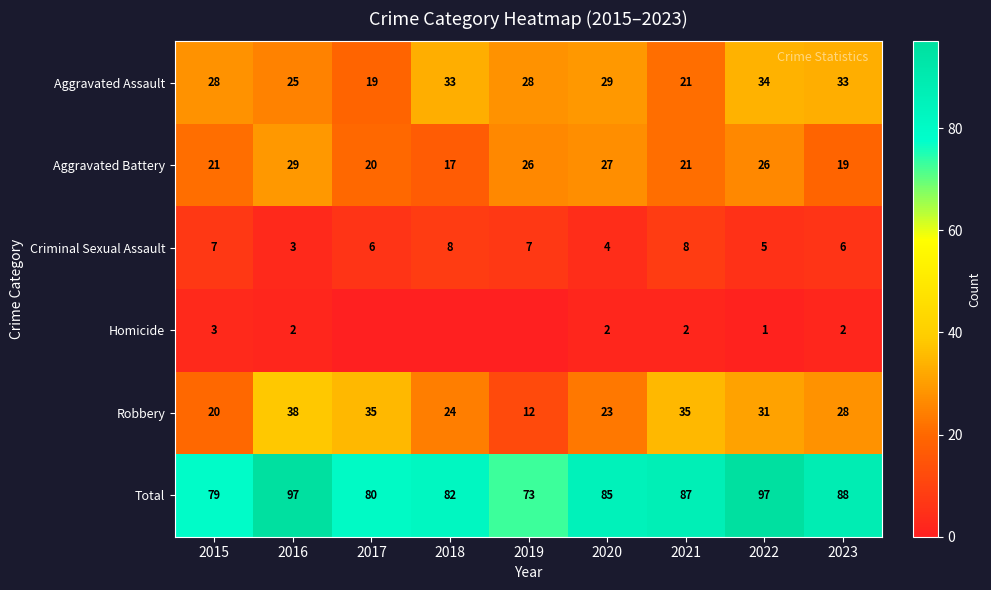

What is the spread (max minus min) of values at 2016?

95